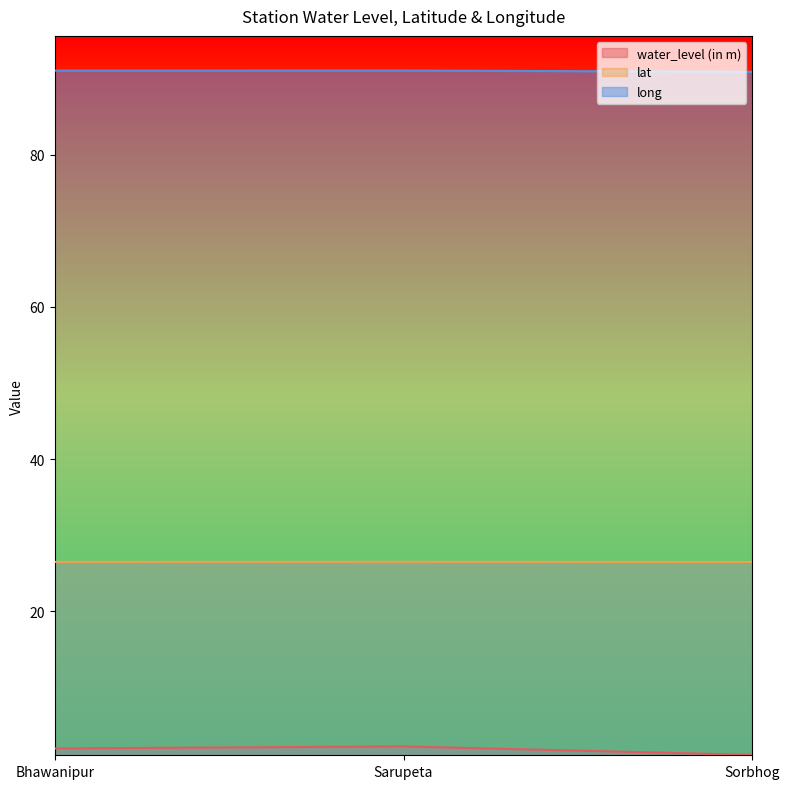

The lat series shows 26.5 at Sorbhog. True or false?

True